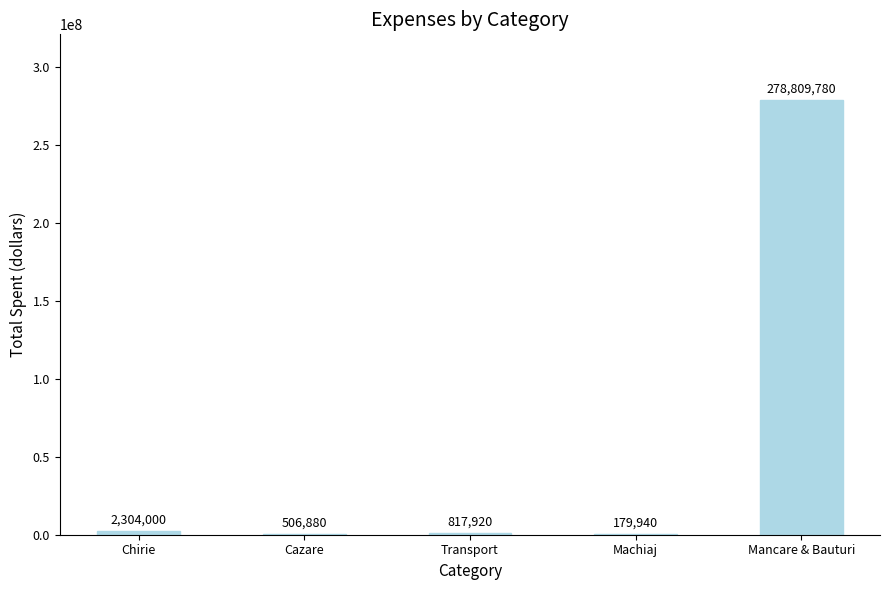

At which category does the chart reach its peak across all series?

Mancare & Bauturi